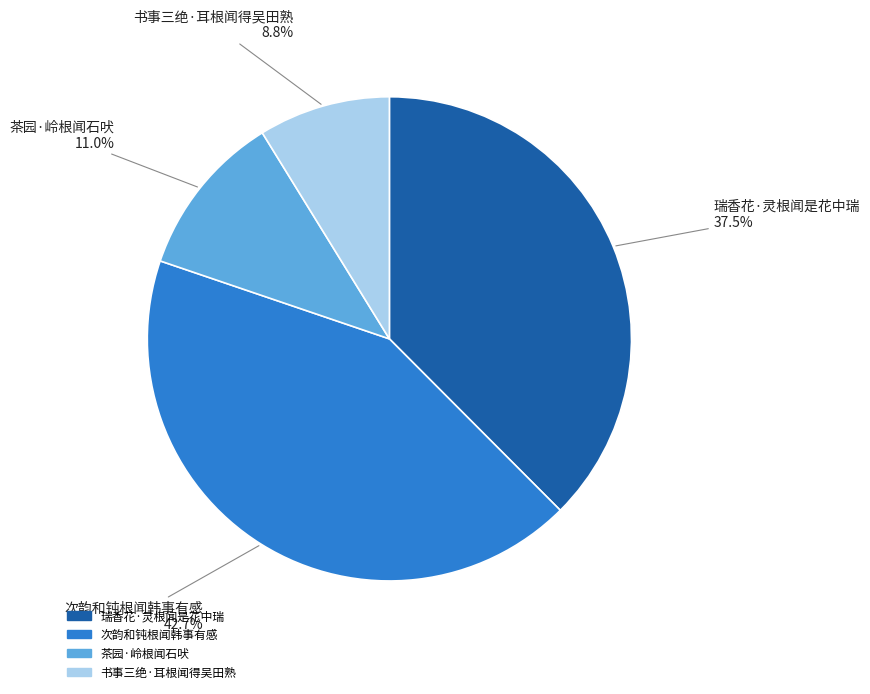

To the nearest percent, what is the combined percentage of 茶园·岭根闻石吠 and 书事三绝·耳根闻得吴田熟?

20%